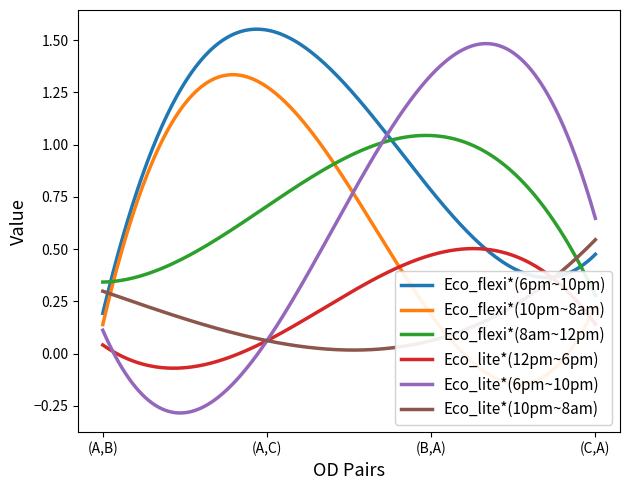

What position from the right is (C,A)?

1